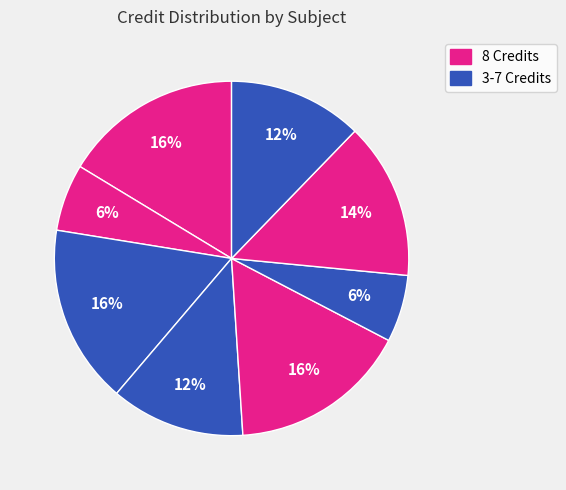

To the nearest percent, what is the average slice percentage?

12%